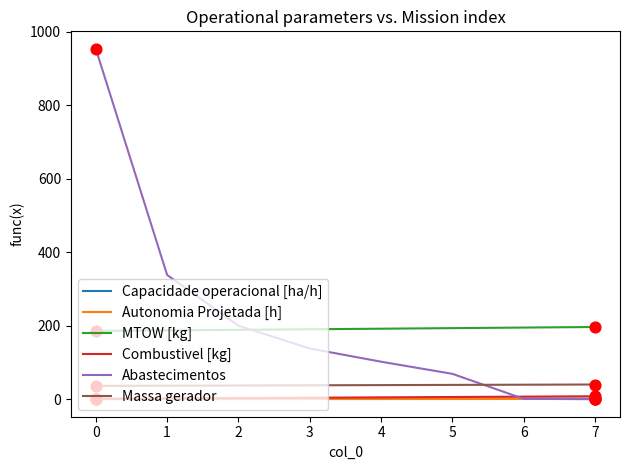

At how many categories does at least one series exceed 394?

1